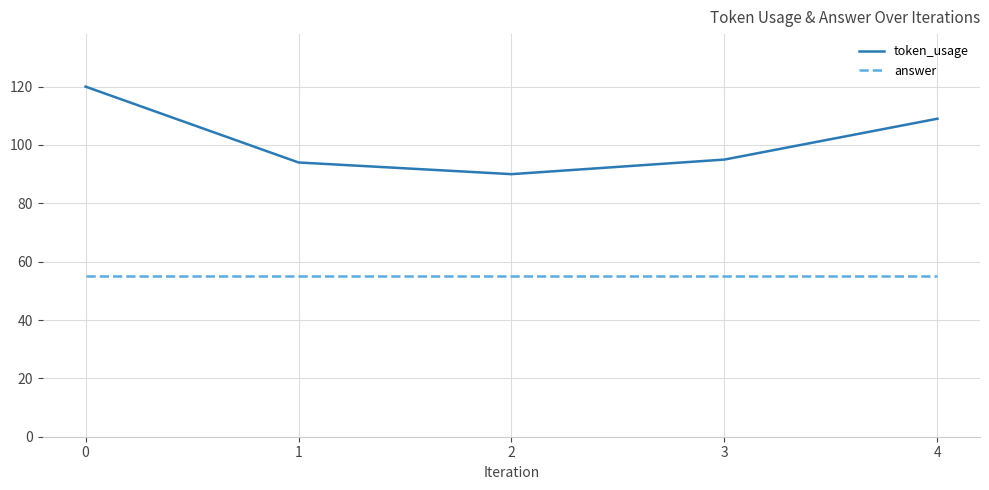

Read the answer value at 1.

55